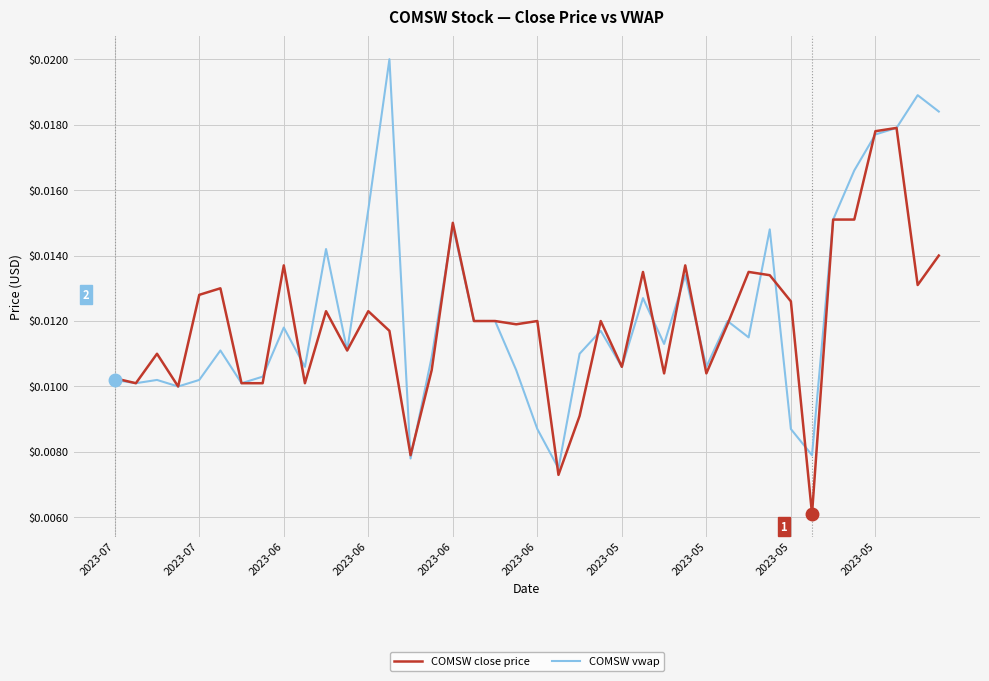

Rank the series by their maximum value, from lowest to highest.

COMSW close price, COMSW vwap